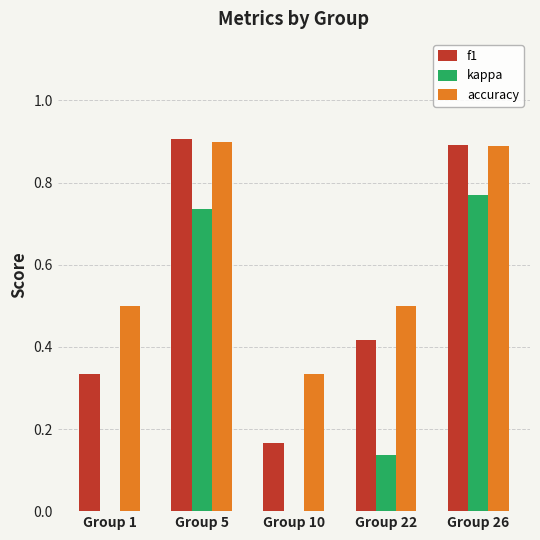

Is it true that f1 equals 0.5 at Group 1?

False